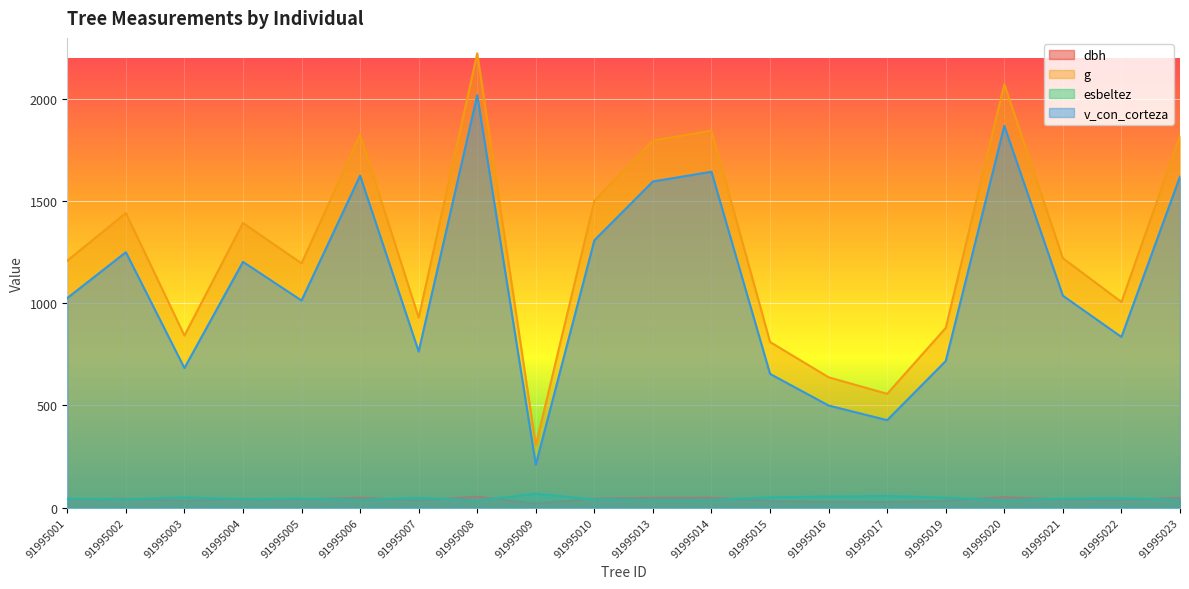

How many values in the dbh series exceed 39?

12